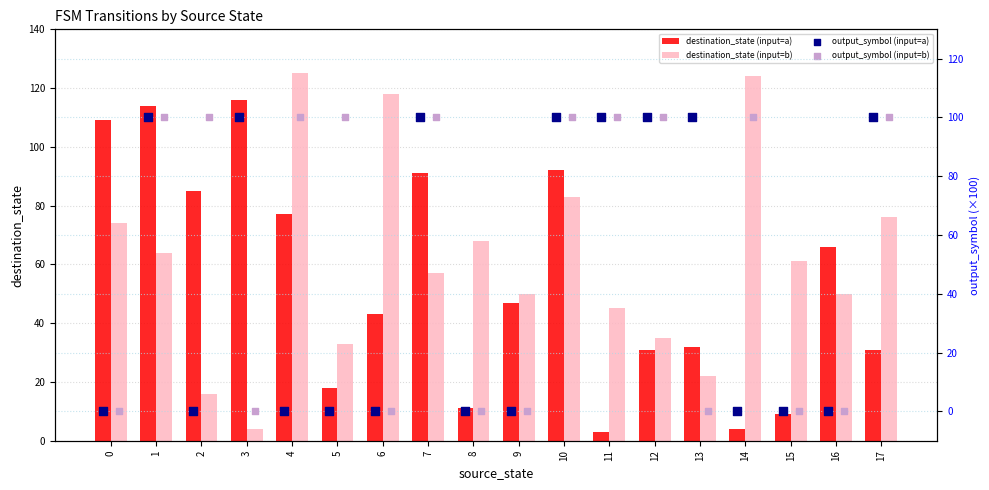

The destination_state (input=a) series shows 19 at 13. True or false?

False